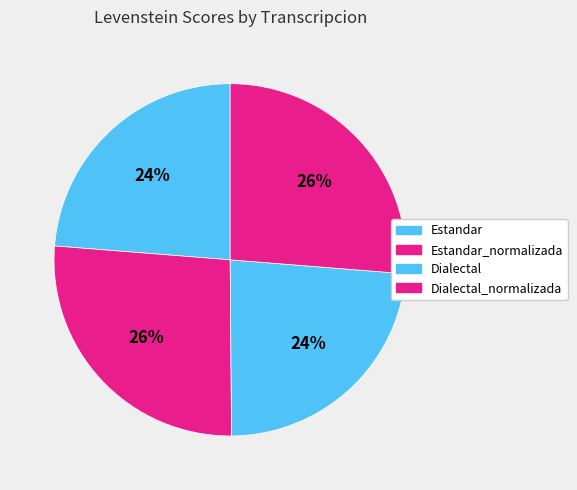

How many slices are in this pie chart?

4